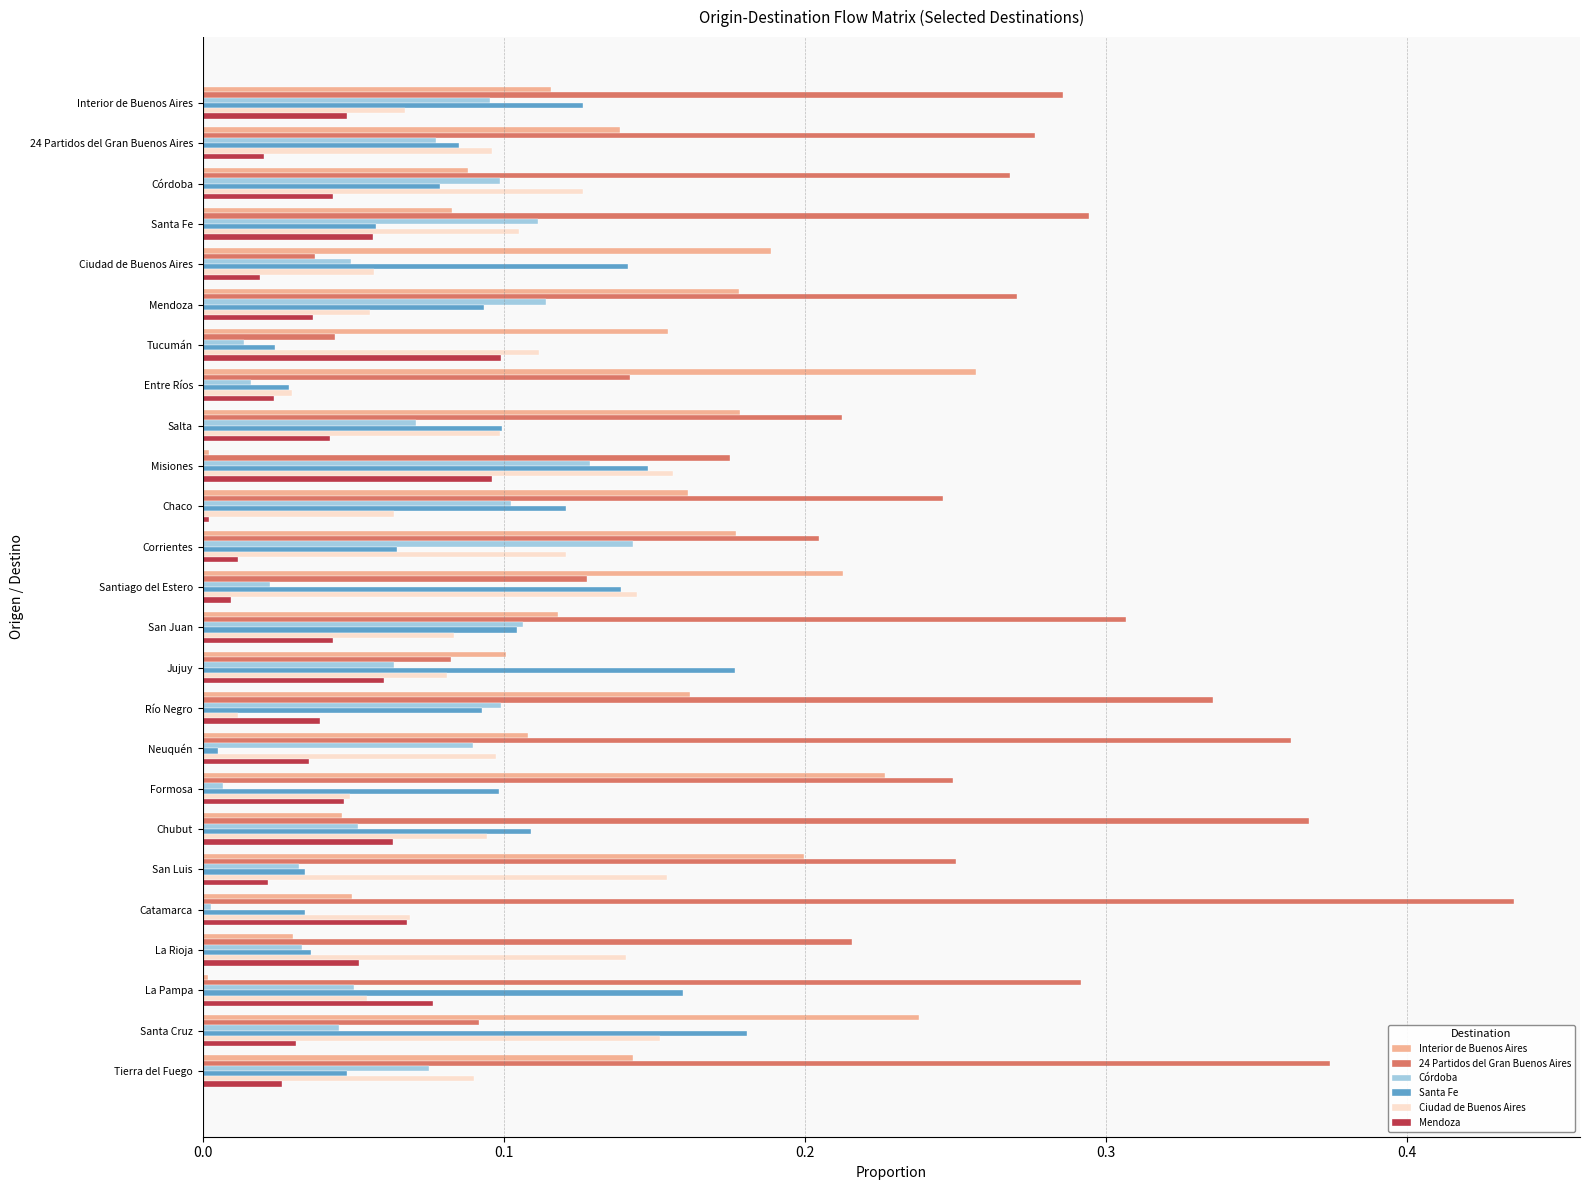

Which category has the highest value across all series?

Catamarca